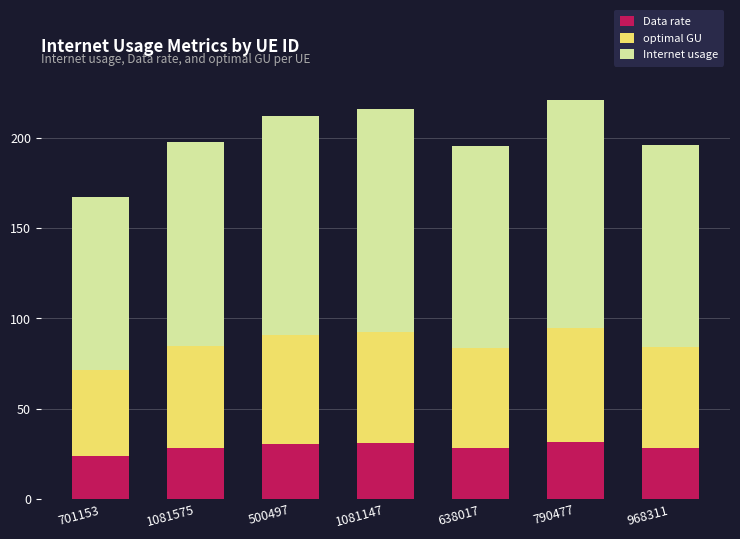

What is the sum of all Data rate values?

200.7